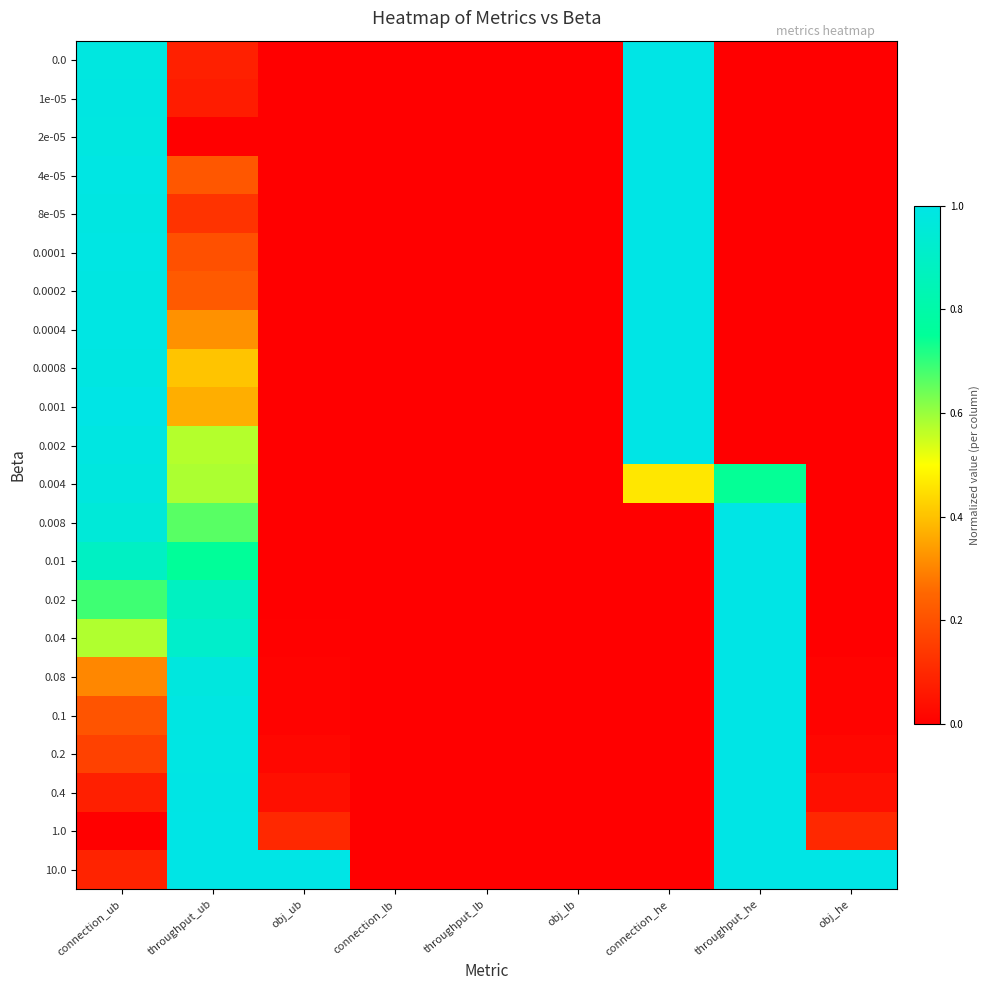

At how many categories does at least one series exceed 0?

6